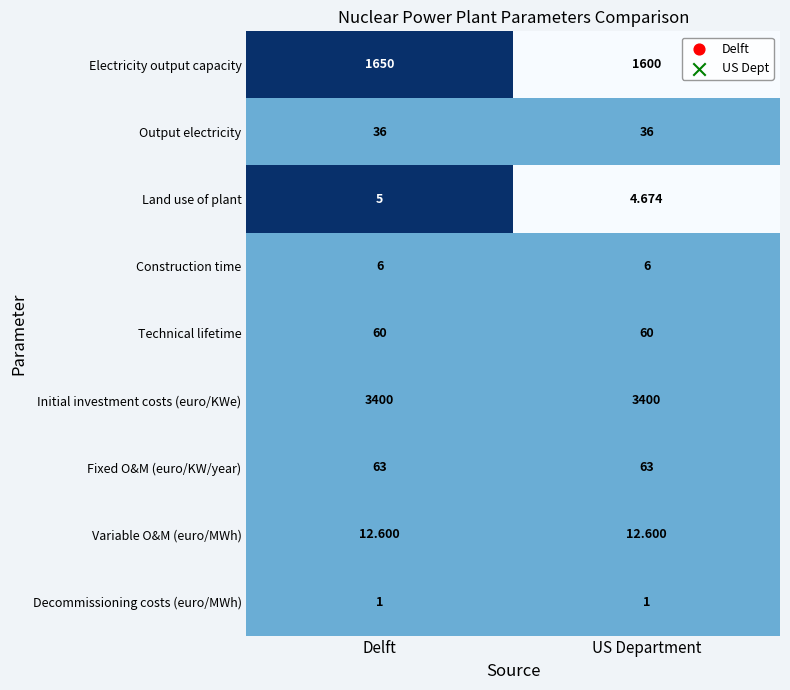

At which category is the sum across all series the highest?

Delft